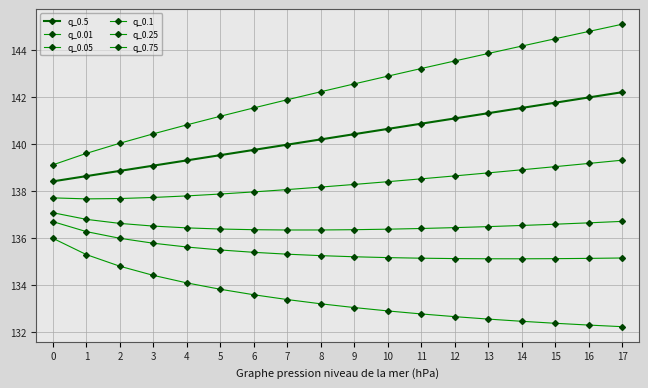

Reading left to right, transcribe all the data shown in this chart.

q_0.5: 138.4	138.6	138.8	139.1	139.3	139.5	139.7	140.0	140.2	140.4	140.6	140.9	141.1	141.3	141.5	141.7	142.0	142.2
q_0.01: 136.0	135.3	134.8	134.4	134.1	133.8	133.6	133.4	133.2	133.0	132.9	132.8	132.7	132.6	132.5	132.4	132.3	132.2
q_0.05: 136.7	136.3	136.0	135.8	135.6	135.5	135.4	135.3	135.2	135.2	135.2	135.1	135.1	135.1	135.1	135.1	135.1	135.1
q_0.1: 137.1	136.8	136.6	136.5	136.4	136.4	136.3	136.3	136.3	136.4	136.4	136.4	136.4	136.5	136.5	136.6	136.6	136.7
q_0.25: 137.7	137.7	137.7	137.7	137.8	137.9	138.0	138.1	138.2	138.3	138.4	138.5	138.6	138.8	138.9	139.0	139.2	139.3
q_0.75: 139.1	139.6	140.0	140.4	140.8	141.2	141.5	141.9	142.2	142.5	142.9	143.2	143.5	143.8	144.2	144.5	144.8	145.1